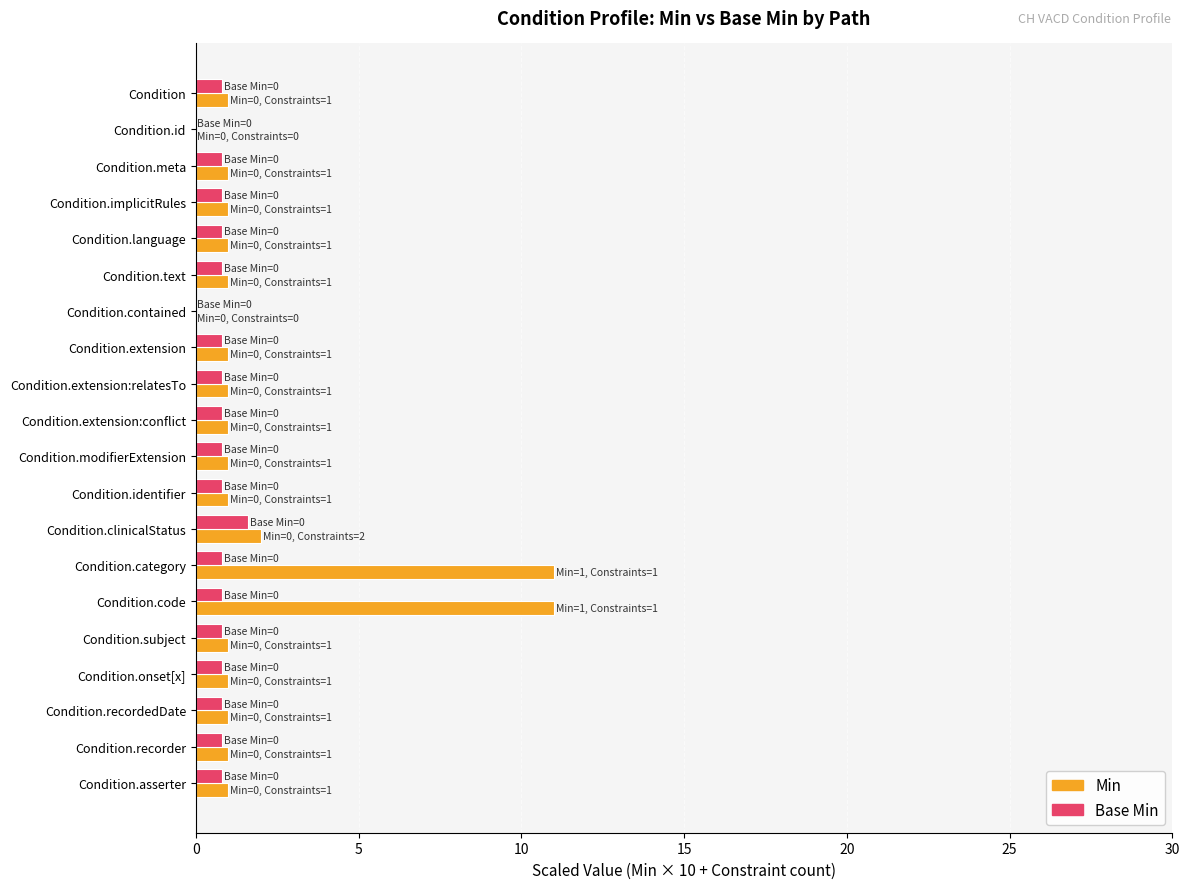

At which label does Base Min reach its peak?

Condition.clinicalStatus